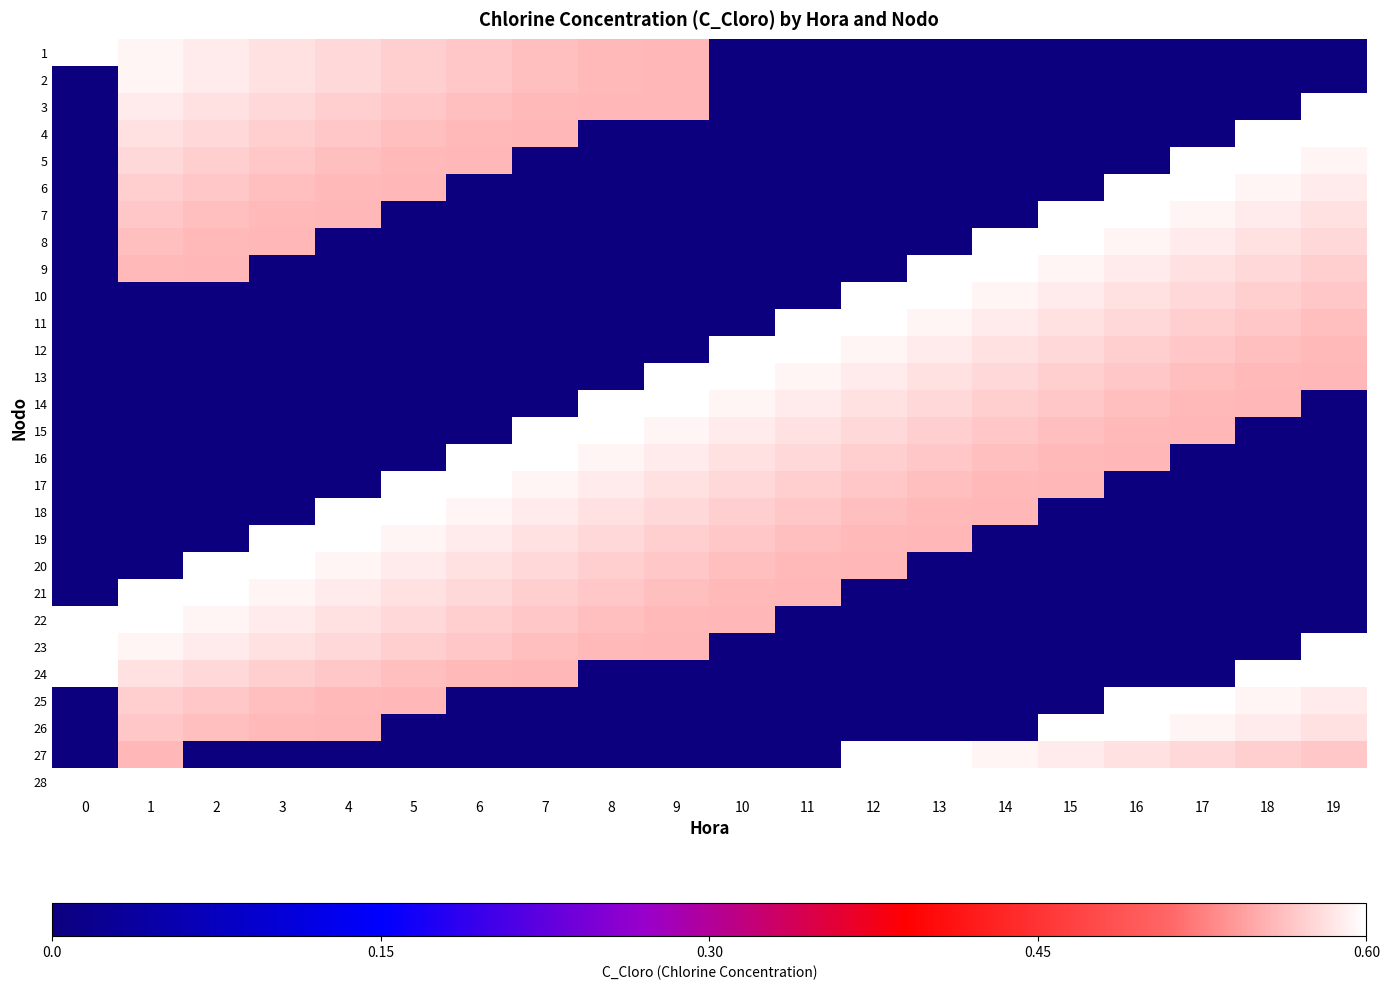

What is the difference between the highest and lowest values at 12?

0.6